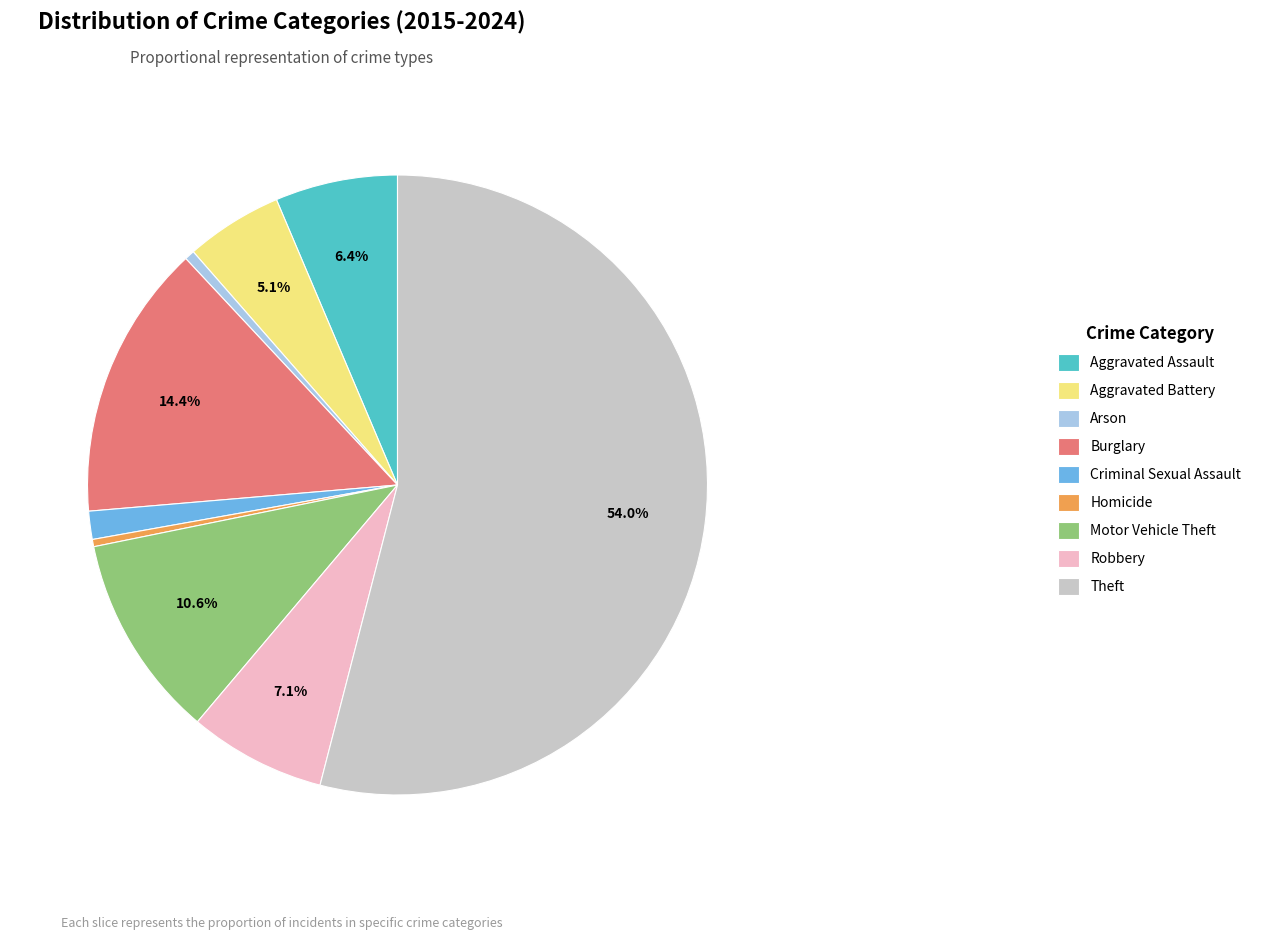

What is the largest slice in the pie chart?

Theft